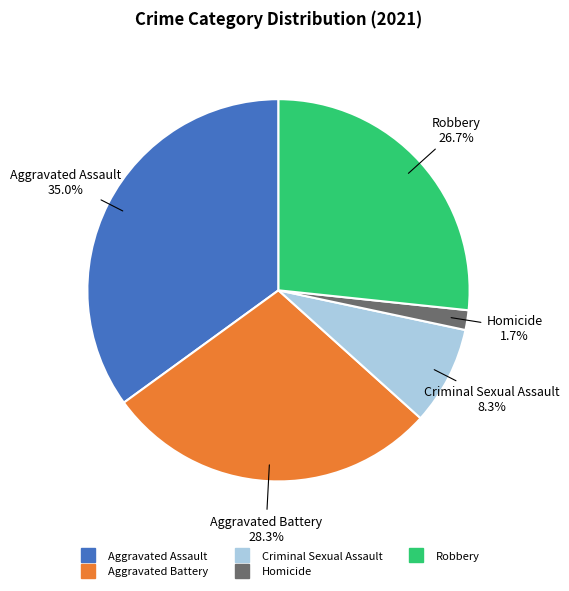

Count the number of slices in the pie.

5